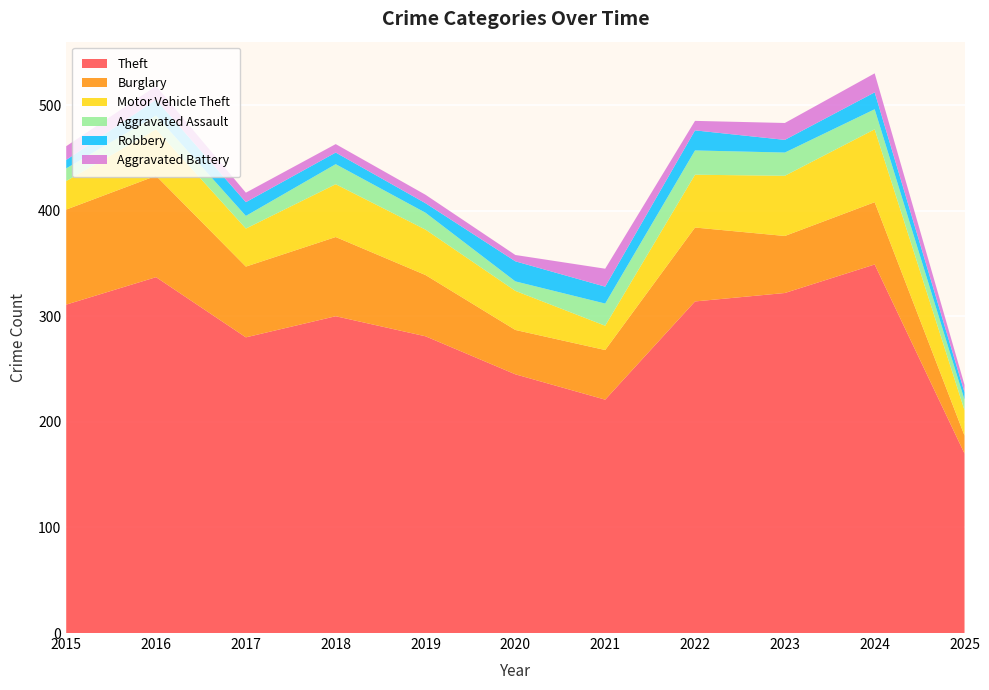

Reading left to right, extract all data points from this chart.

Theft: 311	337	280	300	281	245	221	314	322	349	170
Burglary: 90	96	67	75	58	42	47	70	54	59	17
Motor Vehicle Theft: 27	44	36	50	43	37	23	50	57	69	24
Aggravated Assault: 12	13	12	19	16	9	21	23	22	19	10
Robbery: 8	15	13	11	9	19	16	19	12	16	7
Aggravated Battery: 13	13	9	8	8	6	17	9	16	18	7